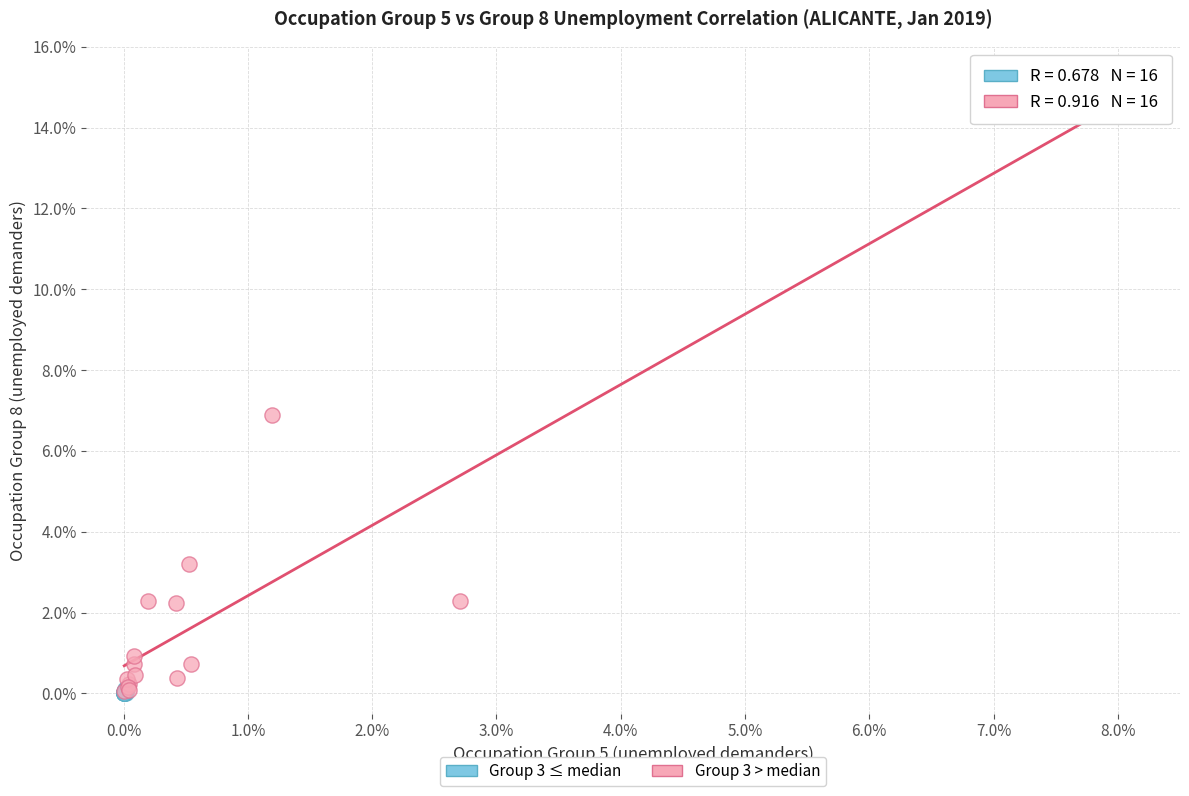

Which series contains the highest Y value?

Group 3 > median